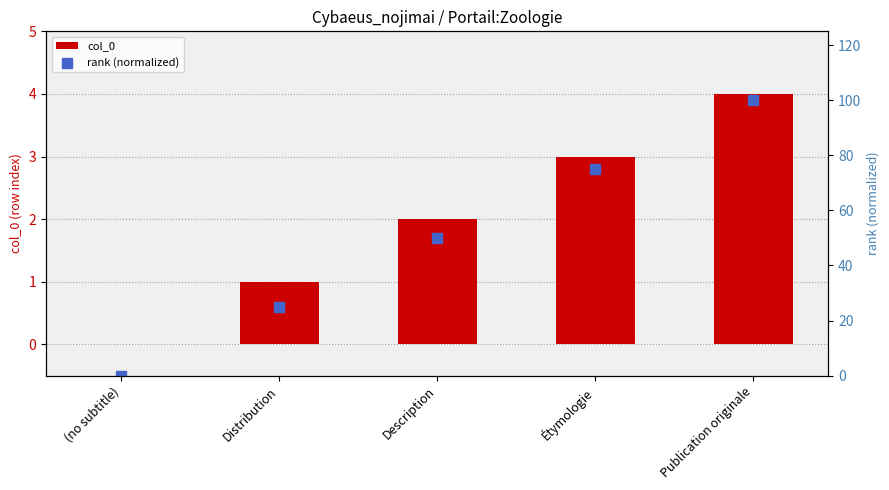

Which series has the largest total across all categories?

rank (normalized)